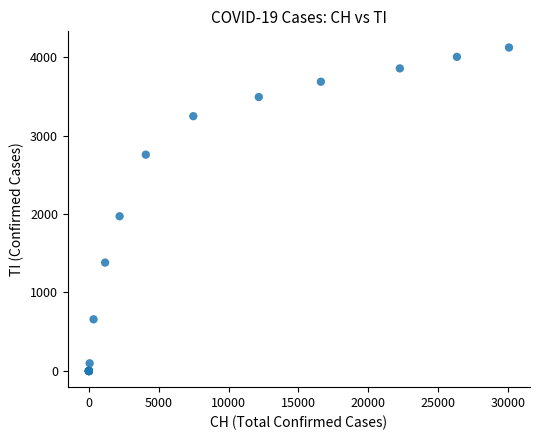

What Y value in the scatter plot is closest to 2060?

1971